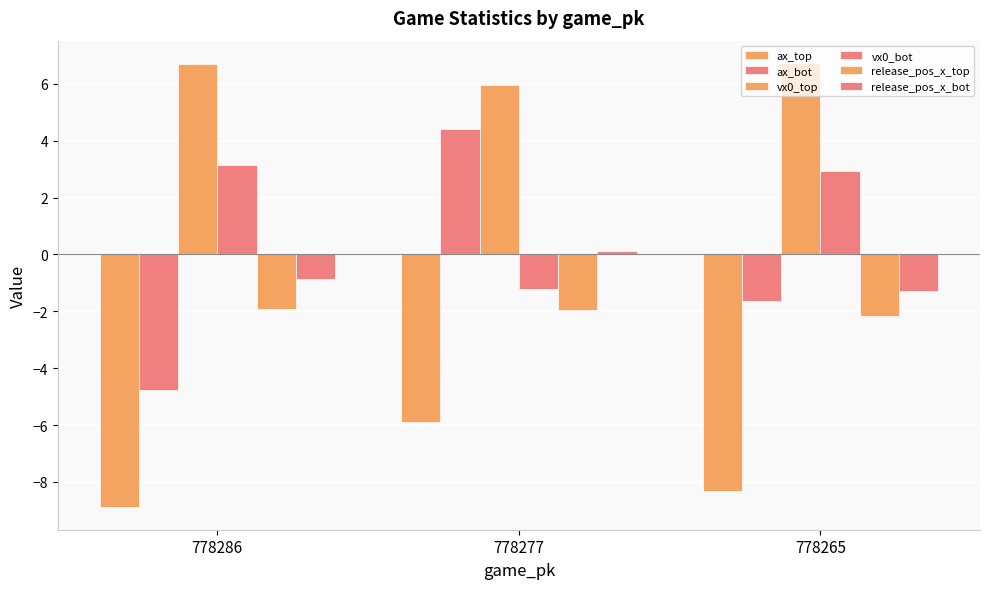

Between 778286 and 778265, which is larger?

778265